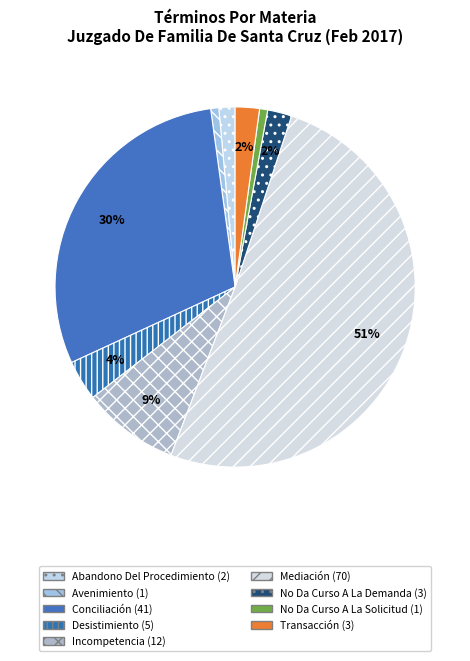

Combined, what portion of the pie is Desistimiento and Transacción?

5.8%